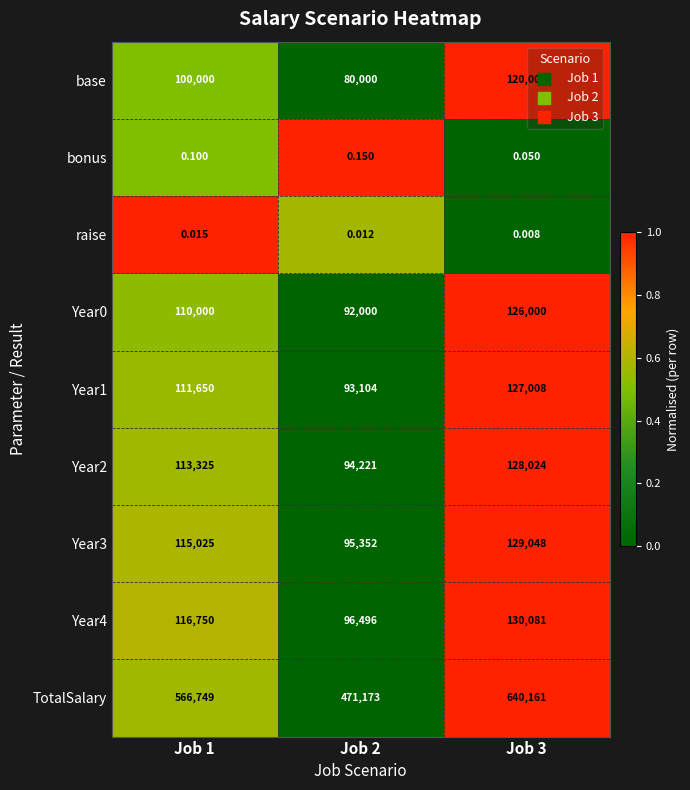

Which series has the largest total across all categories?

TotalSalary